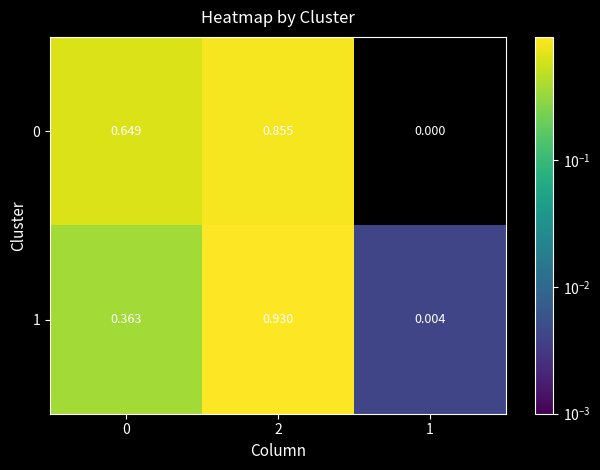

Is the value of 0 at 1 greater than the value of 1 at 1?

No